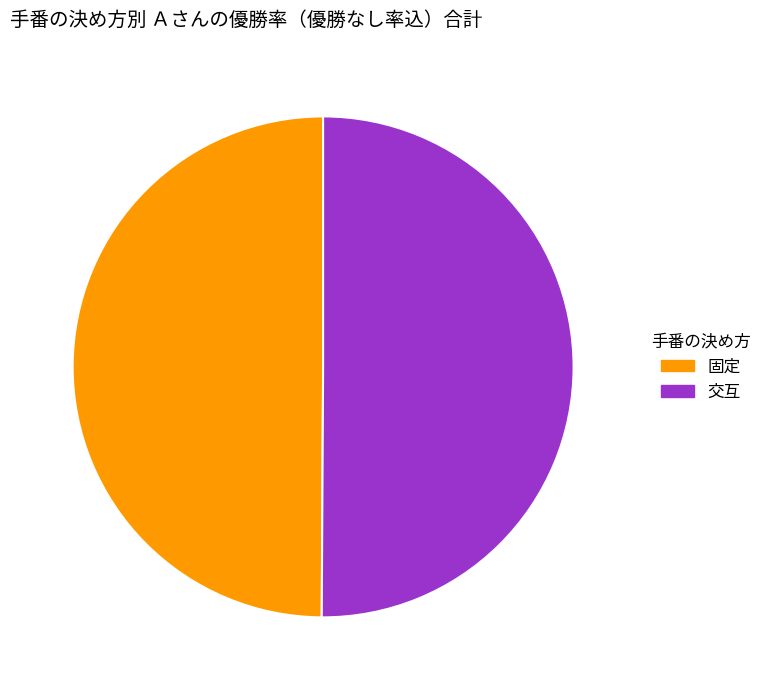

Is it true that 固定 is 62% of the pie?

False